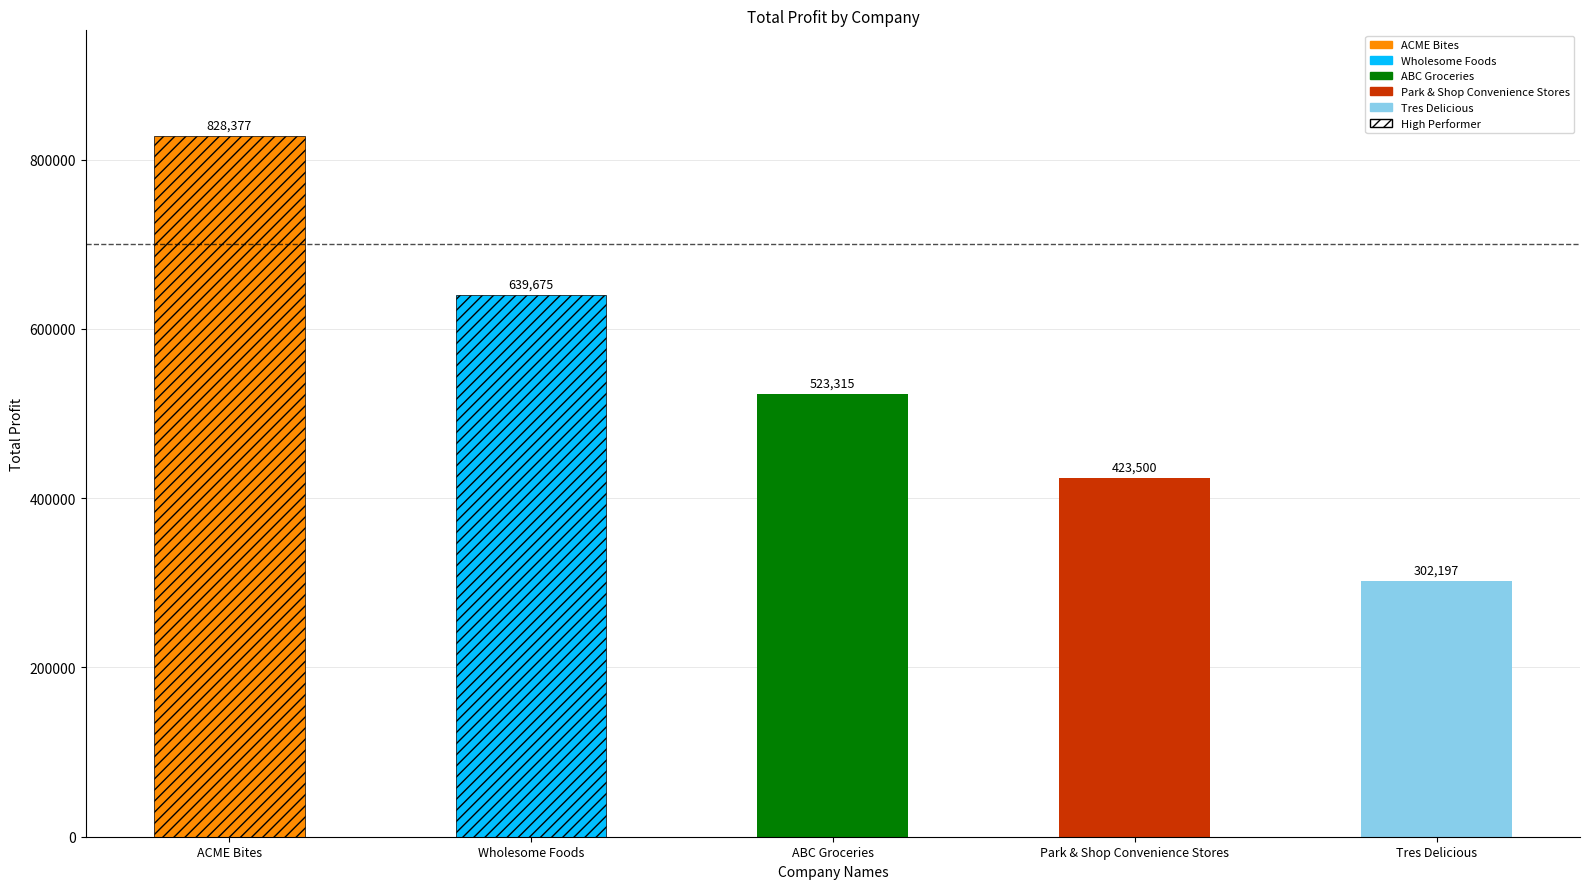

Does the chart contain stacked bars?

No